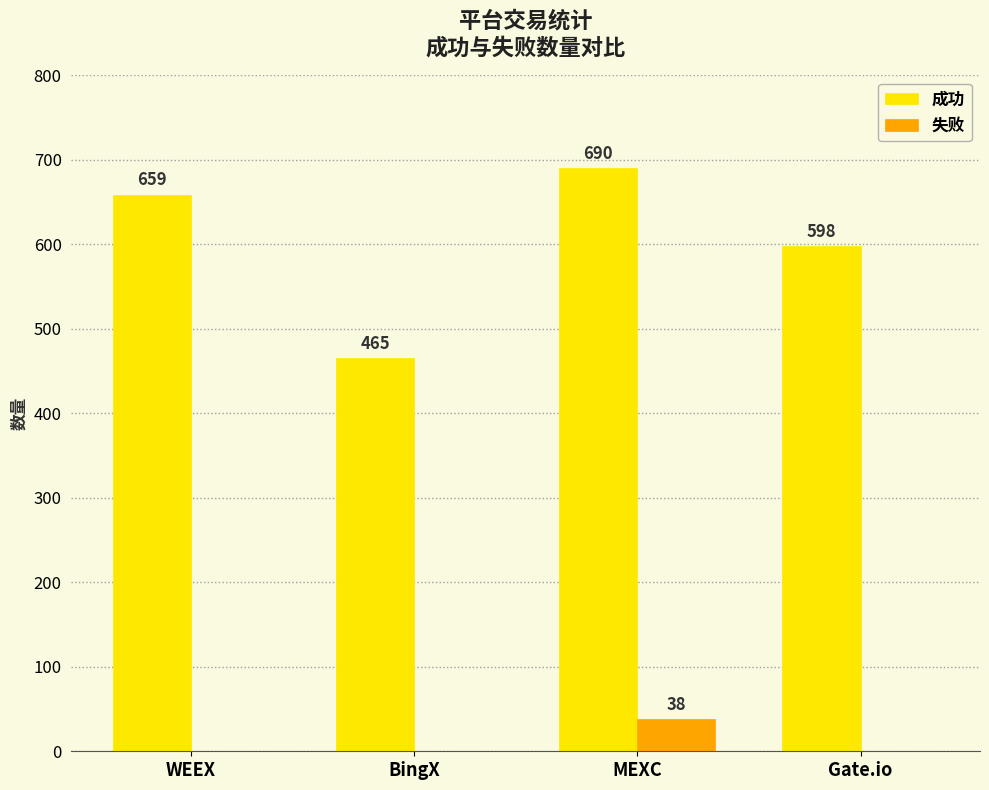

Between WEEX and Gate.io, which series saw the biggest shift?

成功